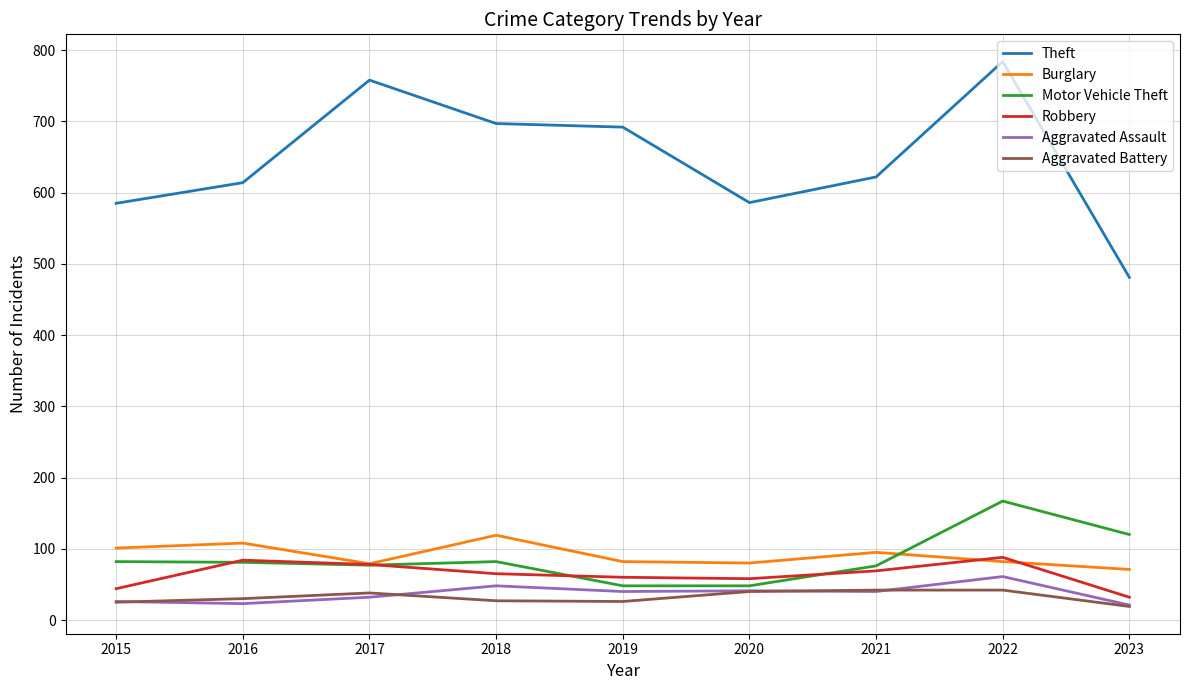

Which series has the largest range (max minus min)?

Theft